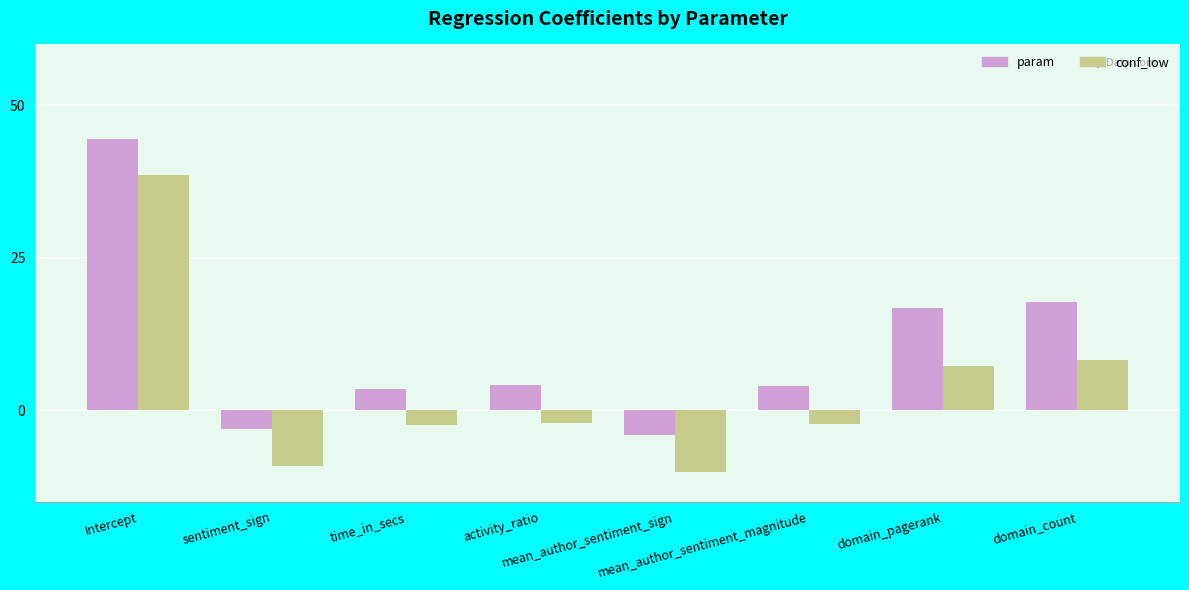

At which label is param closest to 20?

domain_count